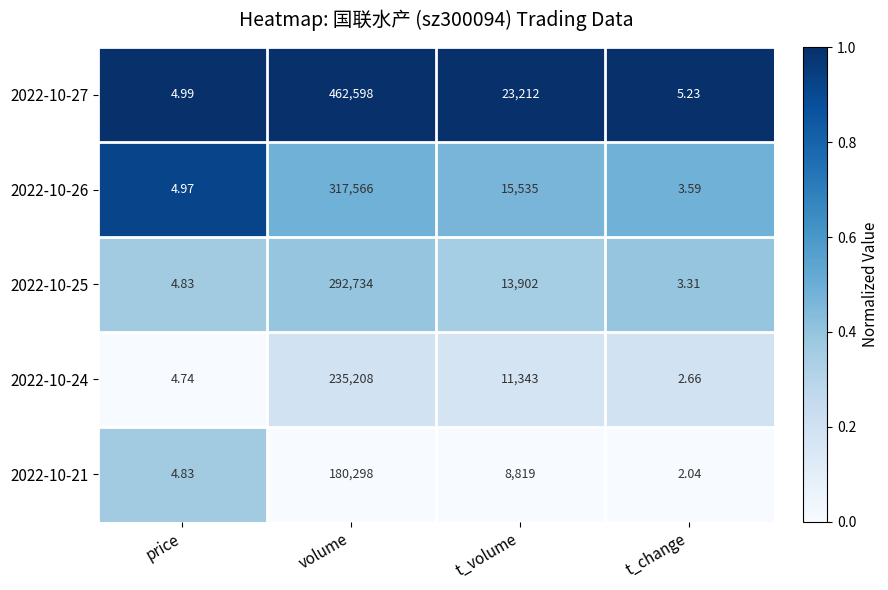

Which category has the lowest value across all series?

t_change